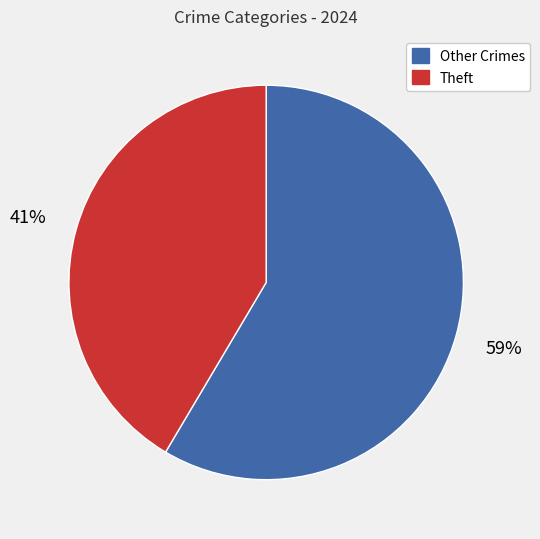

Is it true that Theft is 41% of the pie?

True